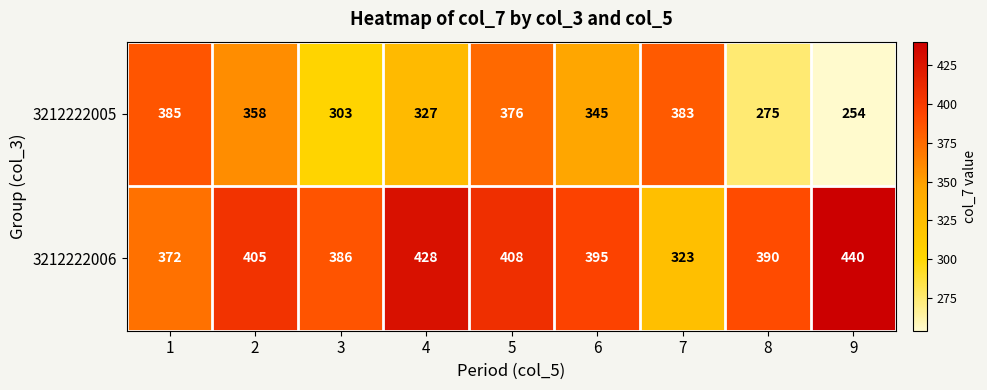

What is the sum of all 3212222006 values?

3547